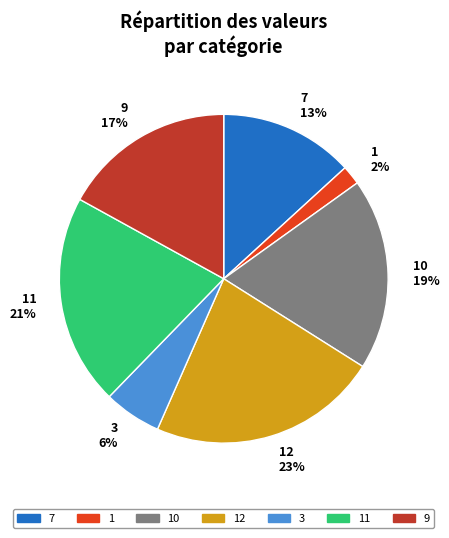

What percentage is the 1 2% slice, to the nearest percent?

2%